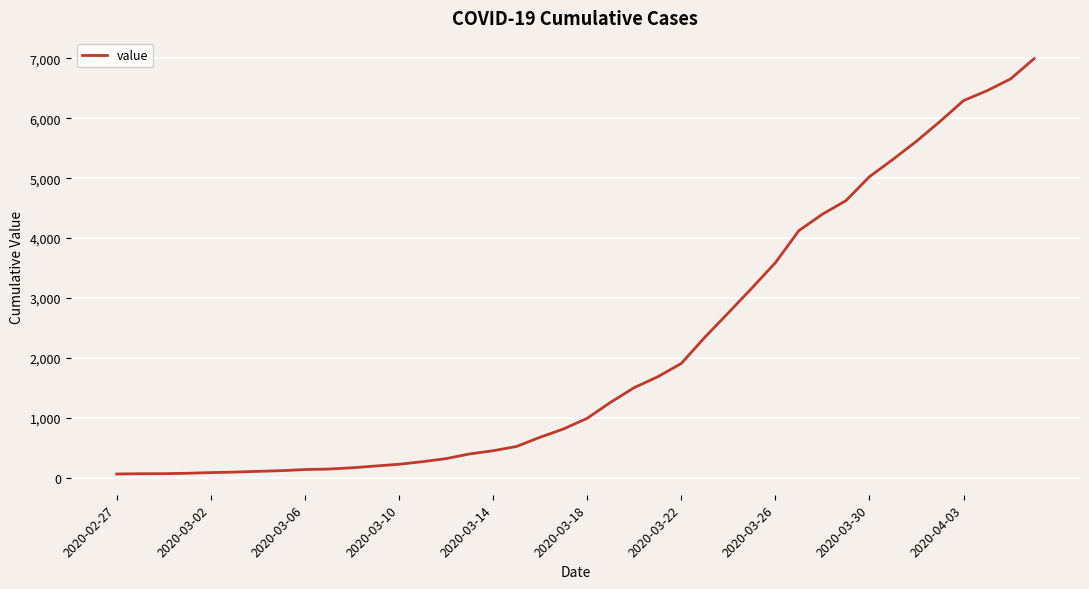

What is the greatest value displayed?

6995